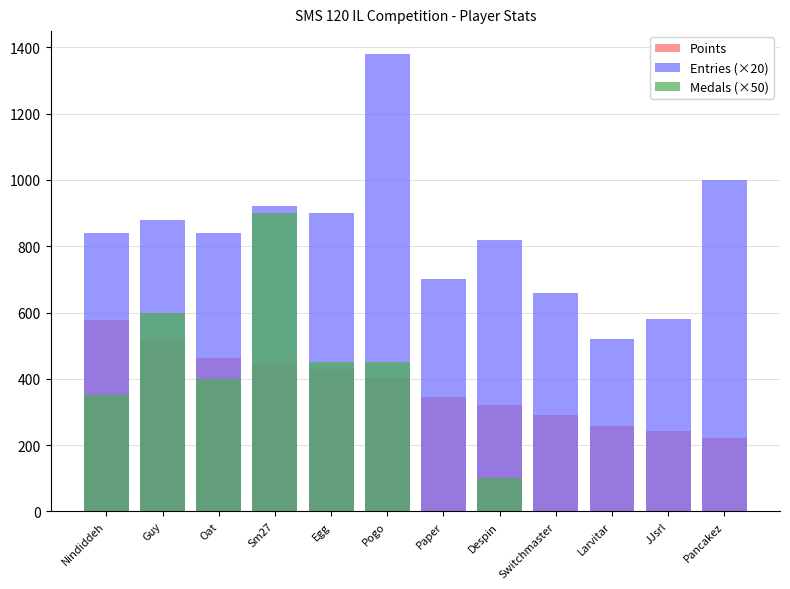

Rank the series at JJsrl from highest to lowest value.

Entries (×20), Points, Medals (×50)